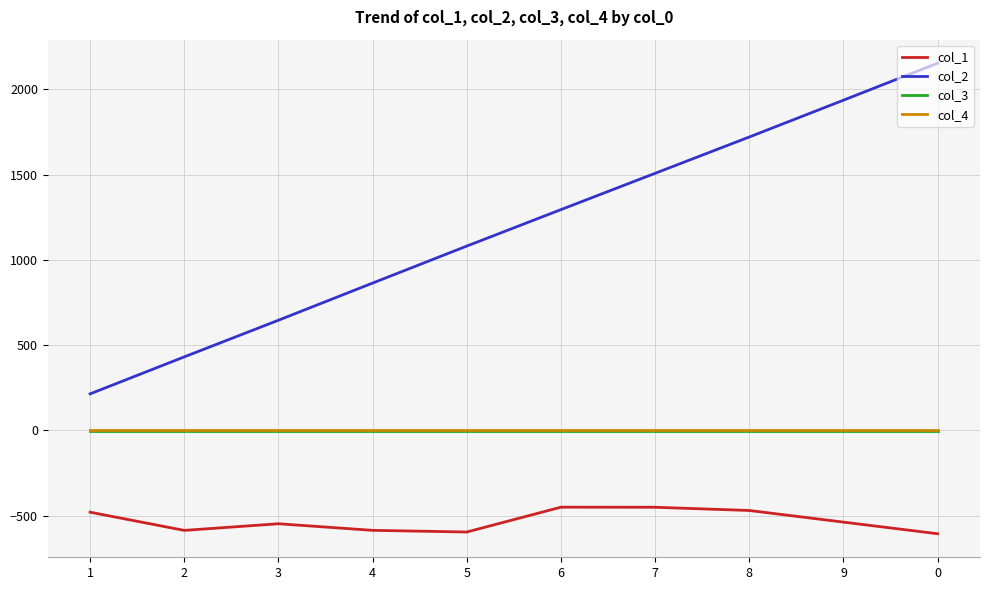

What position from the left is 5?

5